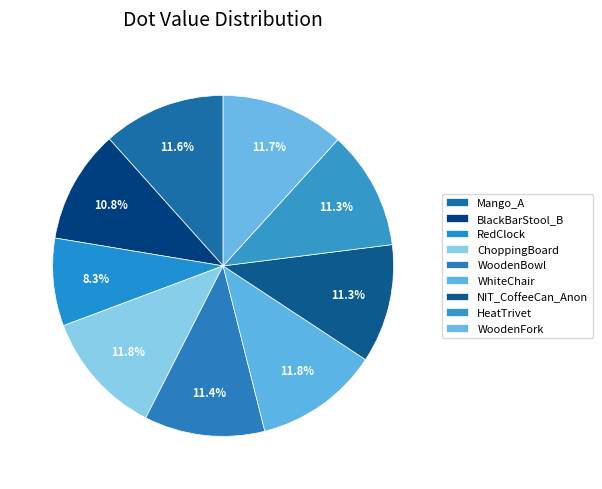

True or false: NIT_CoffeeCan_Anon accounts for 11% of the total.

True